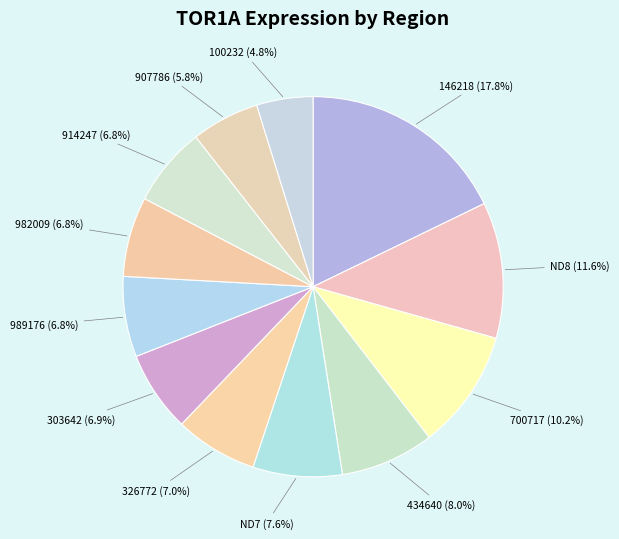

To the nearest percent, what percentage of the pie is 989176?

7%